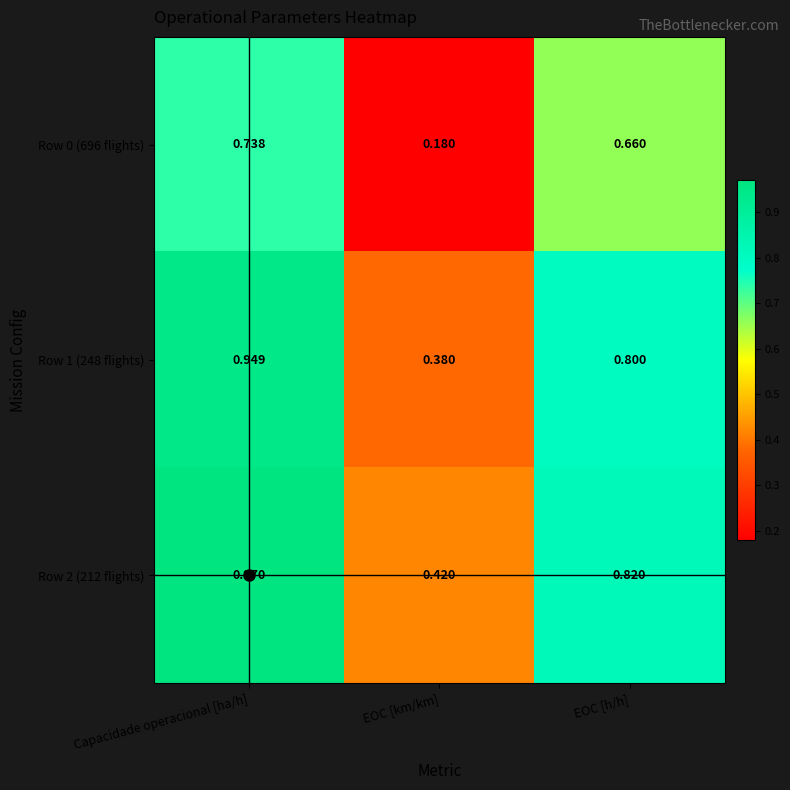

Rank the categories by Row 0 (696 flights) value from lowest to highest.

EOC [km/km], EOC [h/h], Capacidade operacional [ha/h]